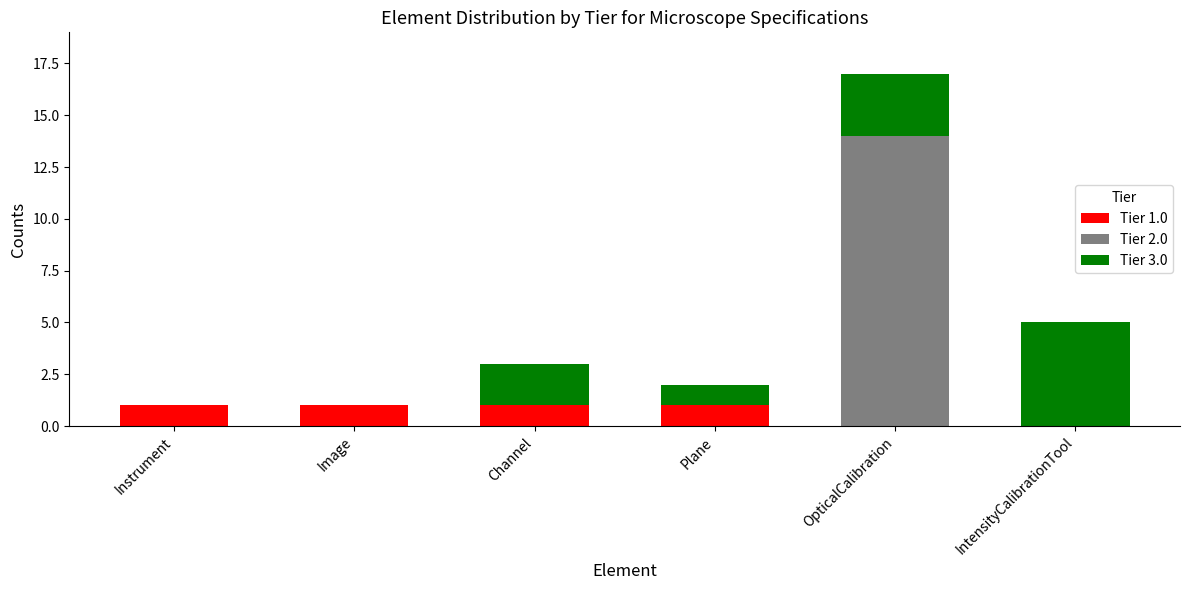

Is it true that Tier 1.0 equals 1 at Plane?

True